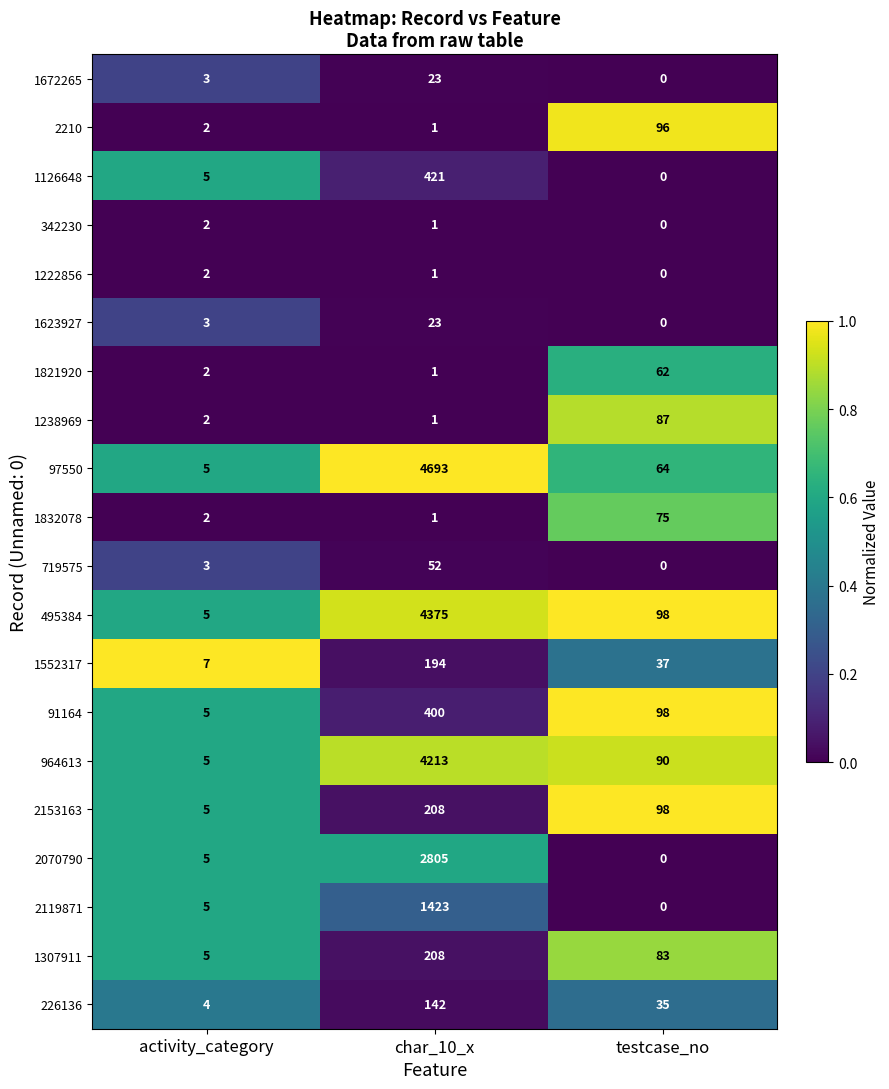

What is the greatest value displayed?

4693